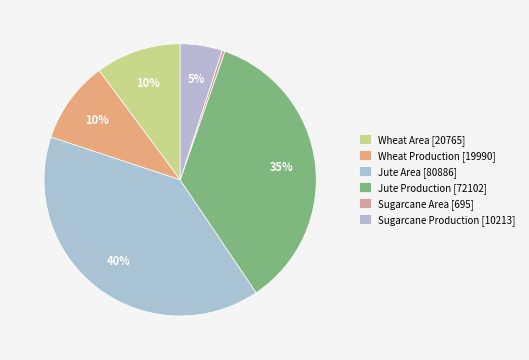

Count the number of slices in the pie.

6